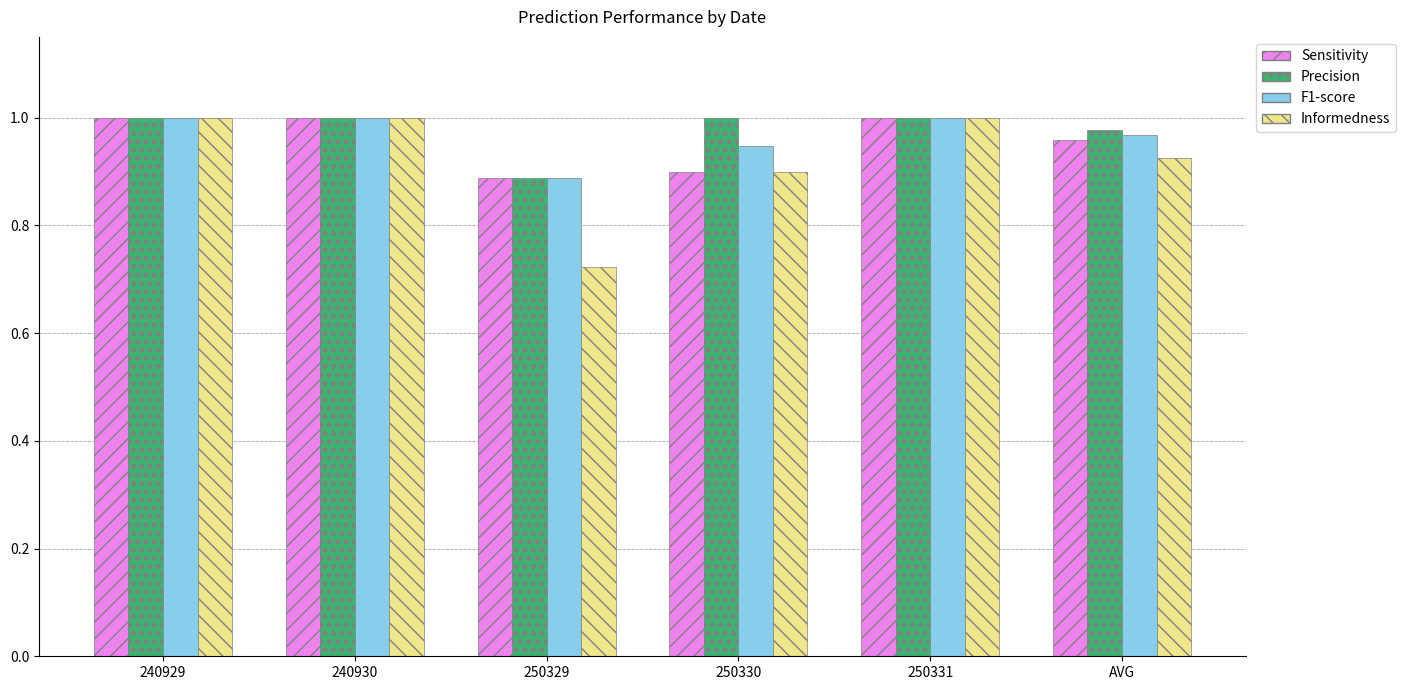

How many bars are there in each group?

4